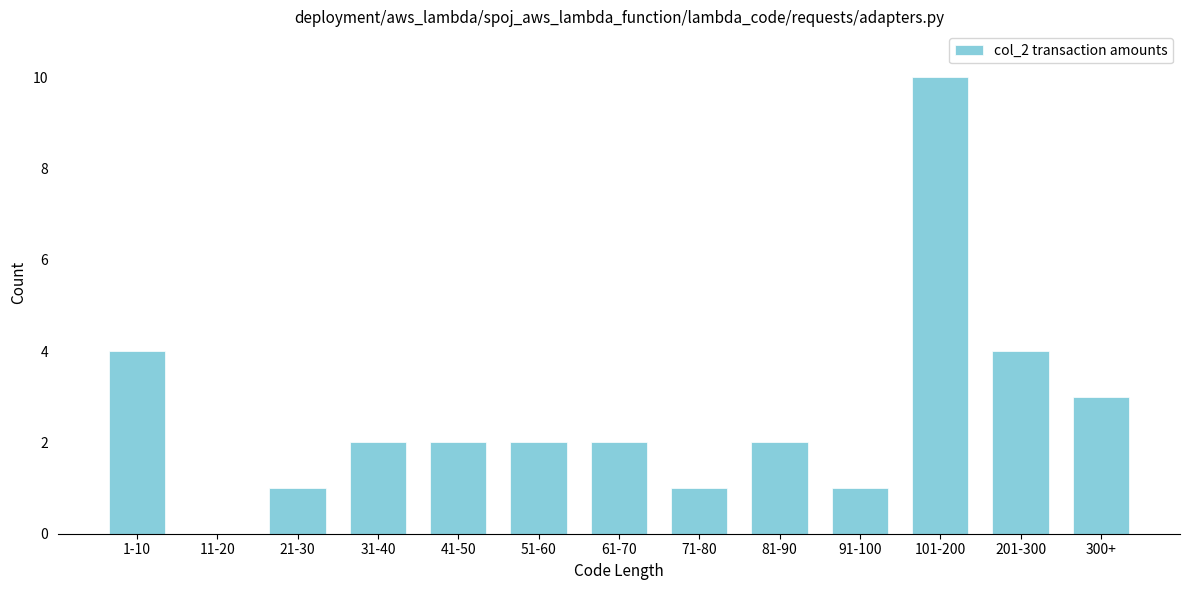

Reading left to right, extract all data points from this chart.

1-10=4	11-20=0	21-30=1	31-40=2	41-50=2	51-60=2	61-70=2	71-80=1	81-90=2	91-100=1	101-200=10	201-300=4	300+=3